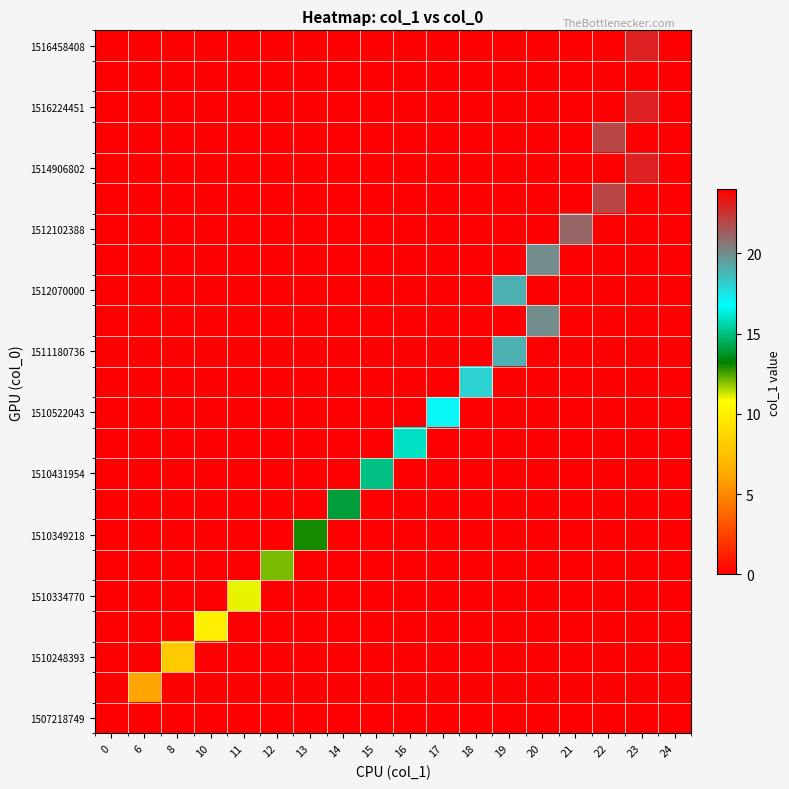

At how many categories does at least one series exceed 19?

5